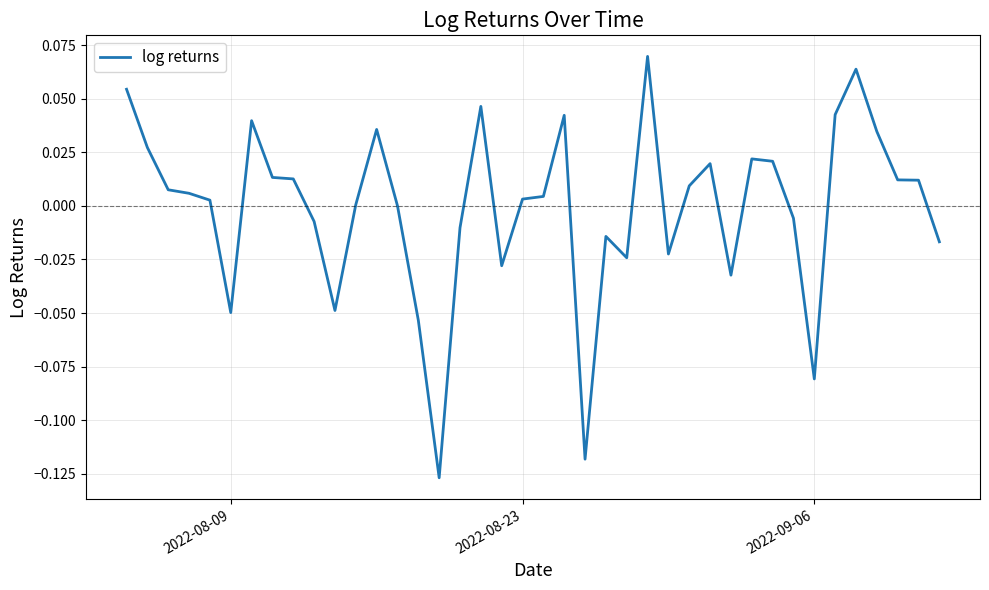

Does the chart have visible grid lines?

Yes